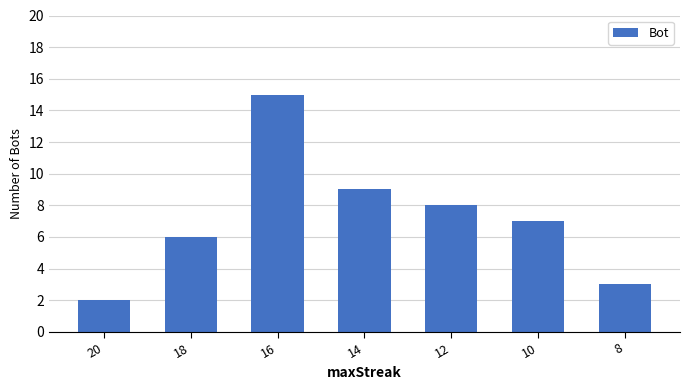

What is the value of the 3rd bar from the left?

15